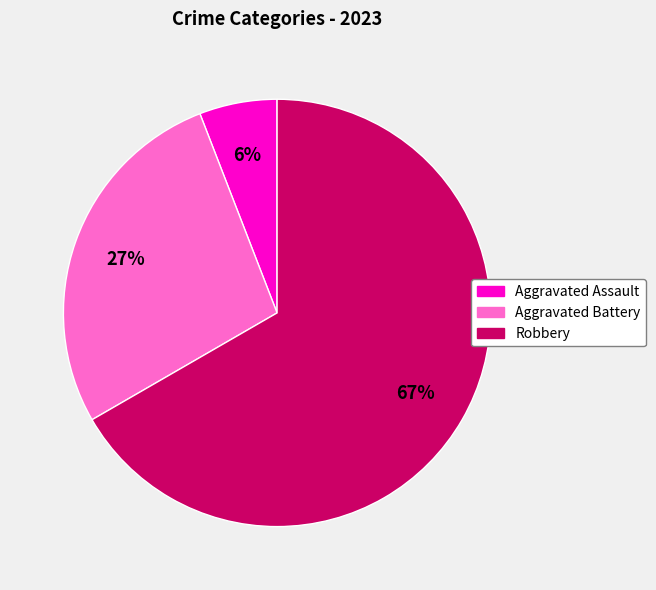

Is it true that Robbery is 56% of the pie?

False